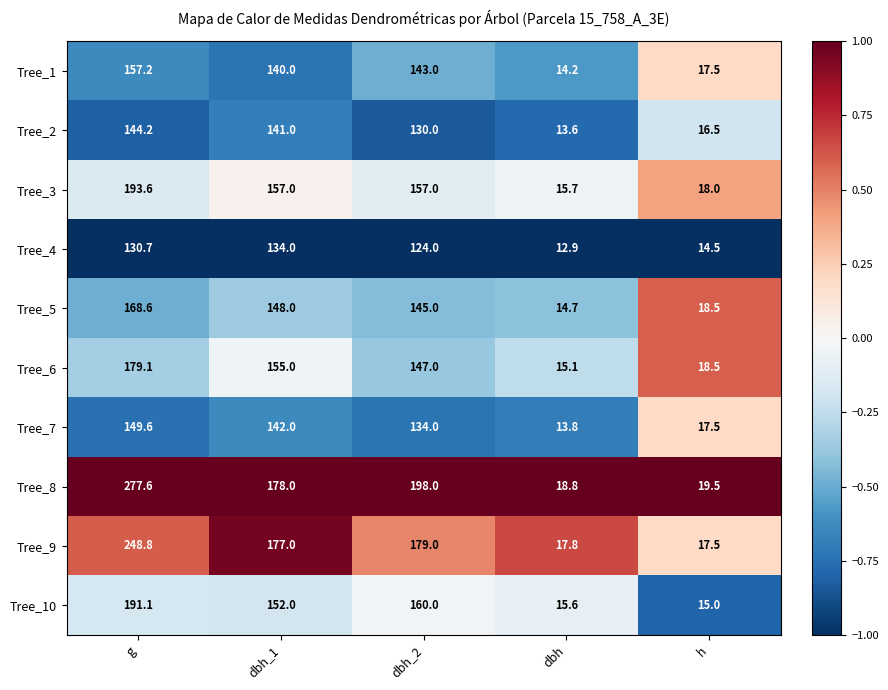

What is the difference between the maximum and second lowest values in the Tree_1 series?

139.7